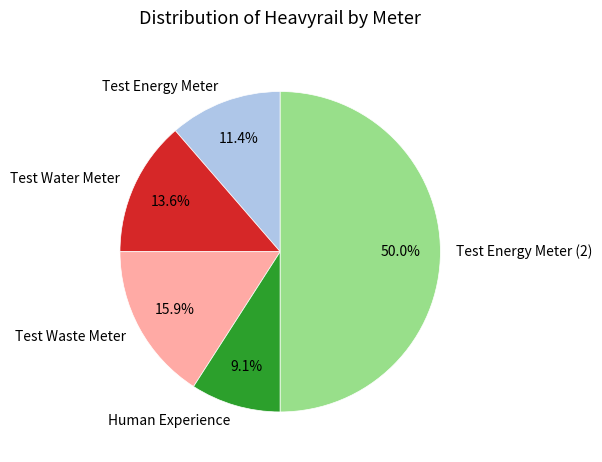

The Test Energy Meter (2) slice represents 40% of the pie. True or false?

False